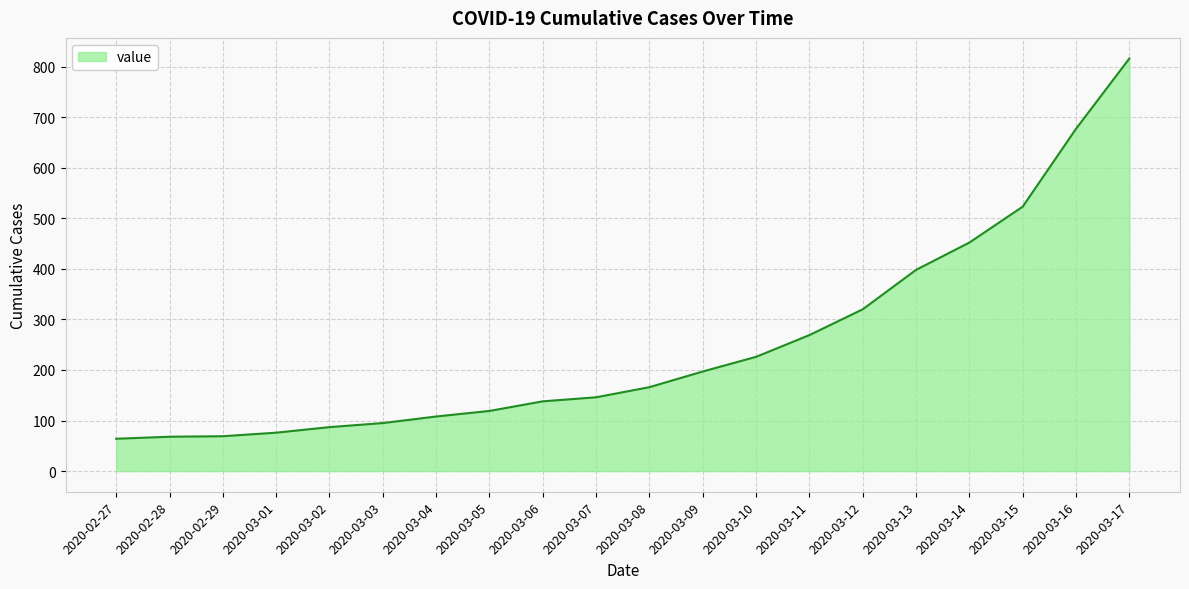

Is it true that the value at 2020-03-08 is 231?

False